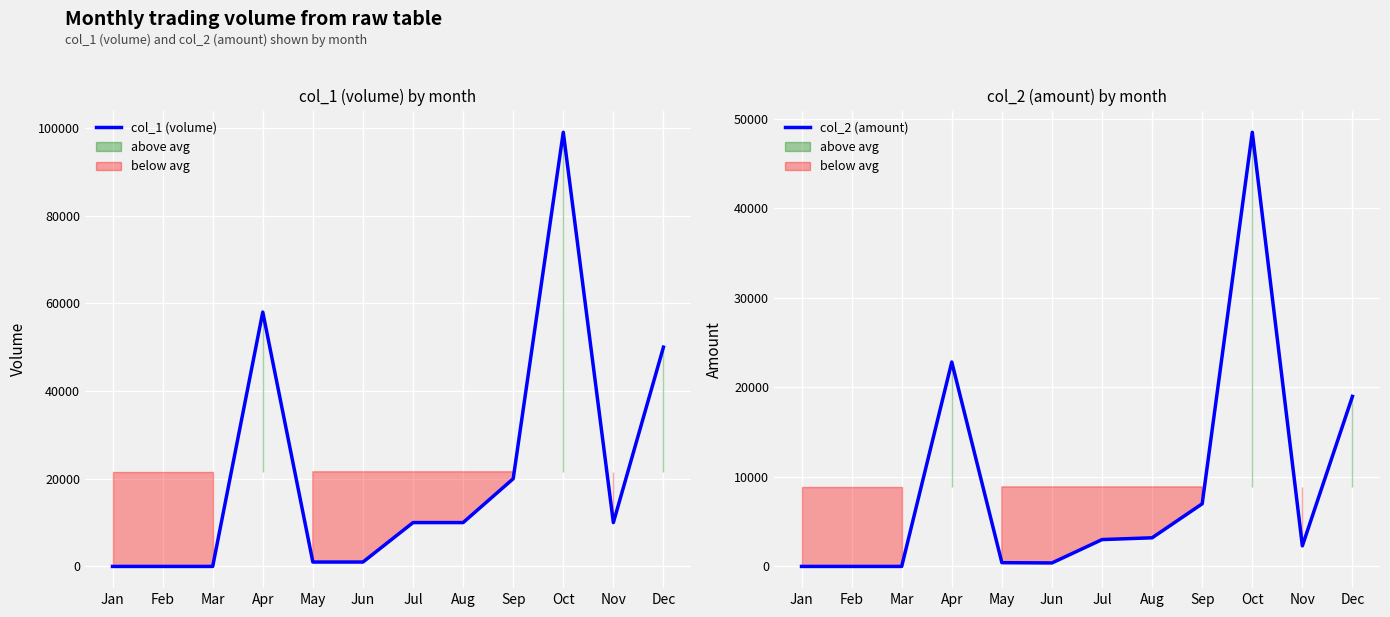

Which series has the largest total across all categories?

col_1 (volume)